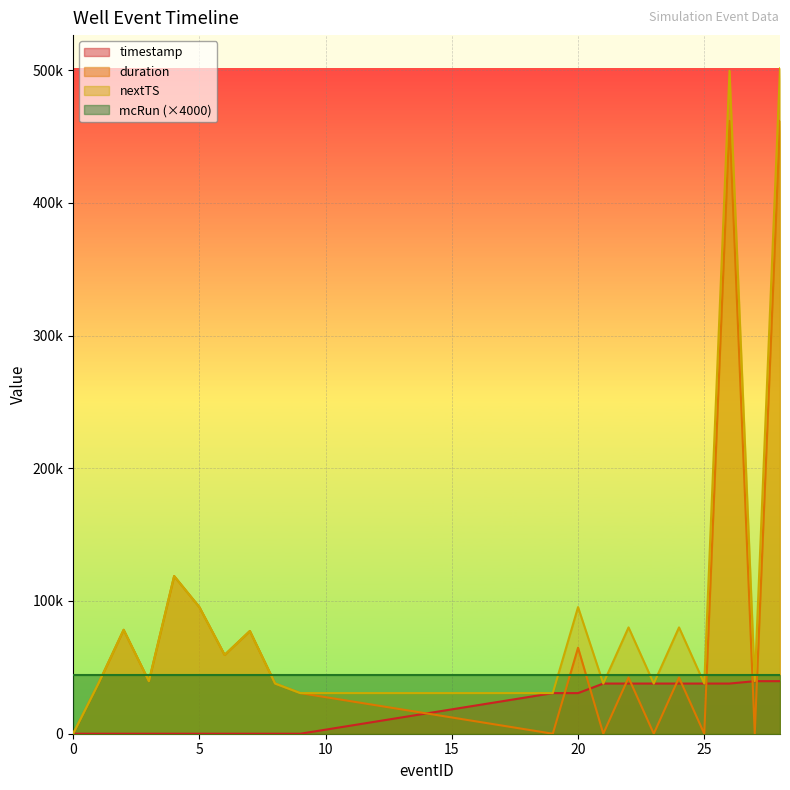

What is the greatest value displayed?

501299